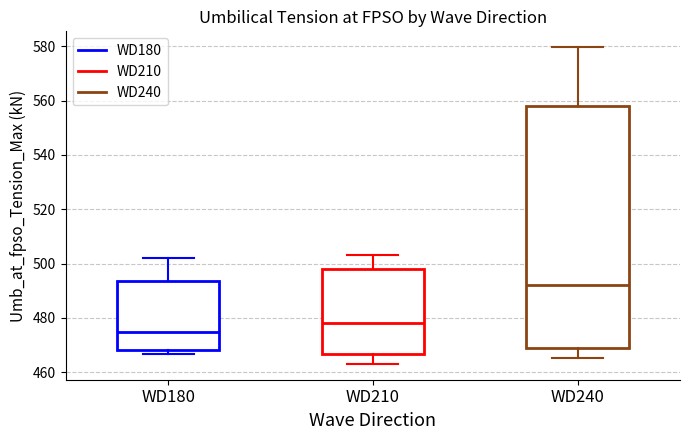

Where does the lower whisker of the box for WD210 end on the y-axis? The values are not printed on the chart, so give them approximately, as read against the axis.

464